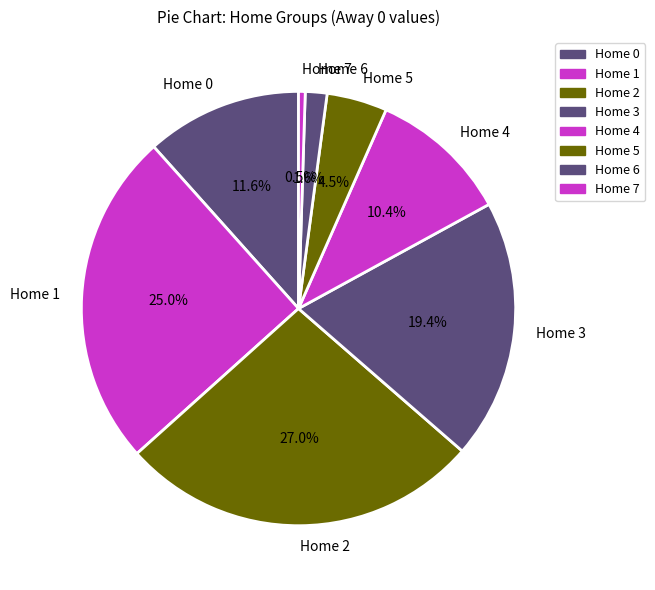

True or false: Home 4 accounts for 10% of the total.

True